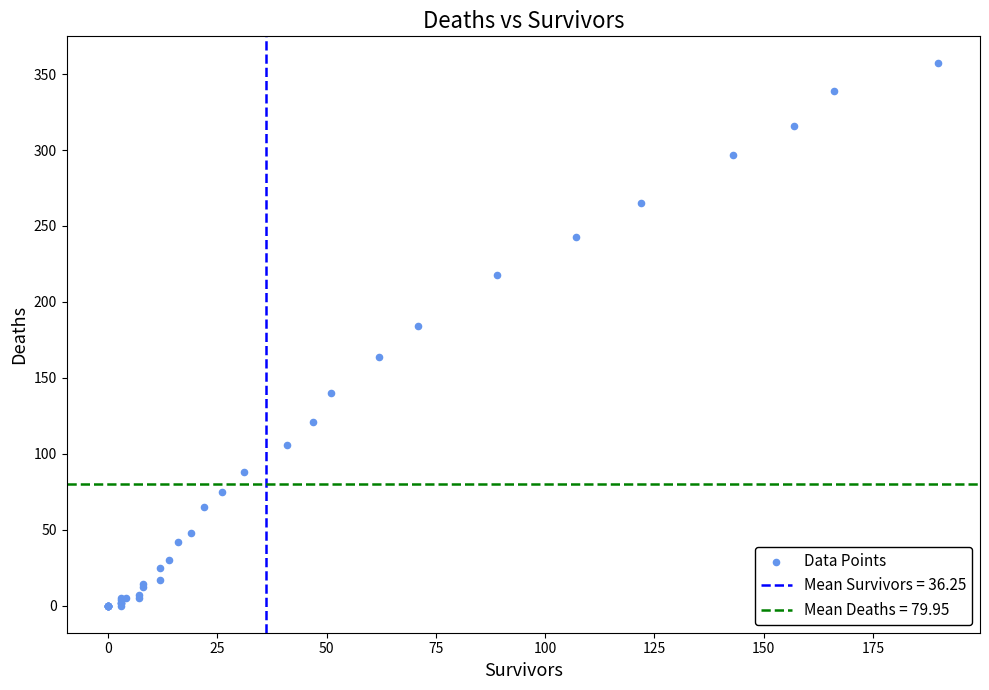

What Y value in the scatter plot is closest to 178?

184